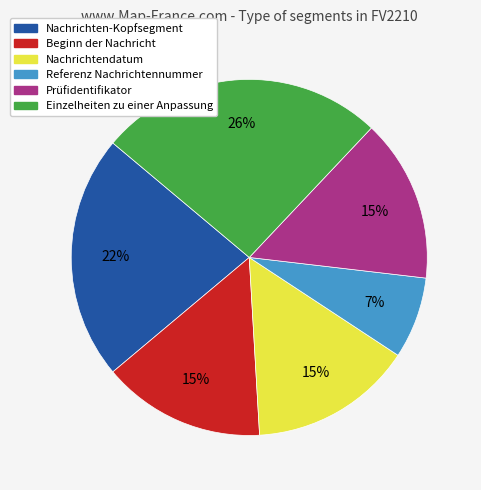

True or false: Nachrichtendatum accounts for 15% of the total.

True